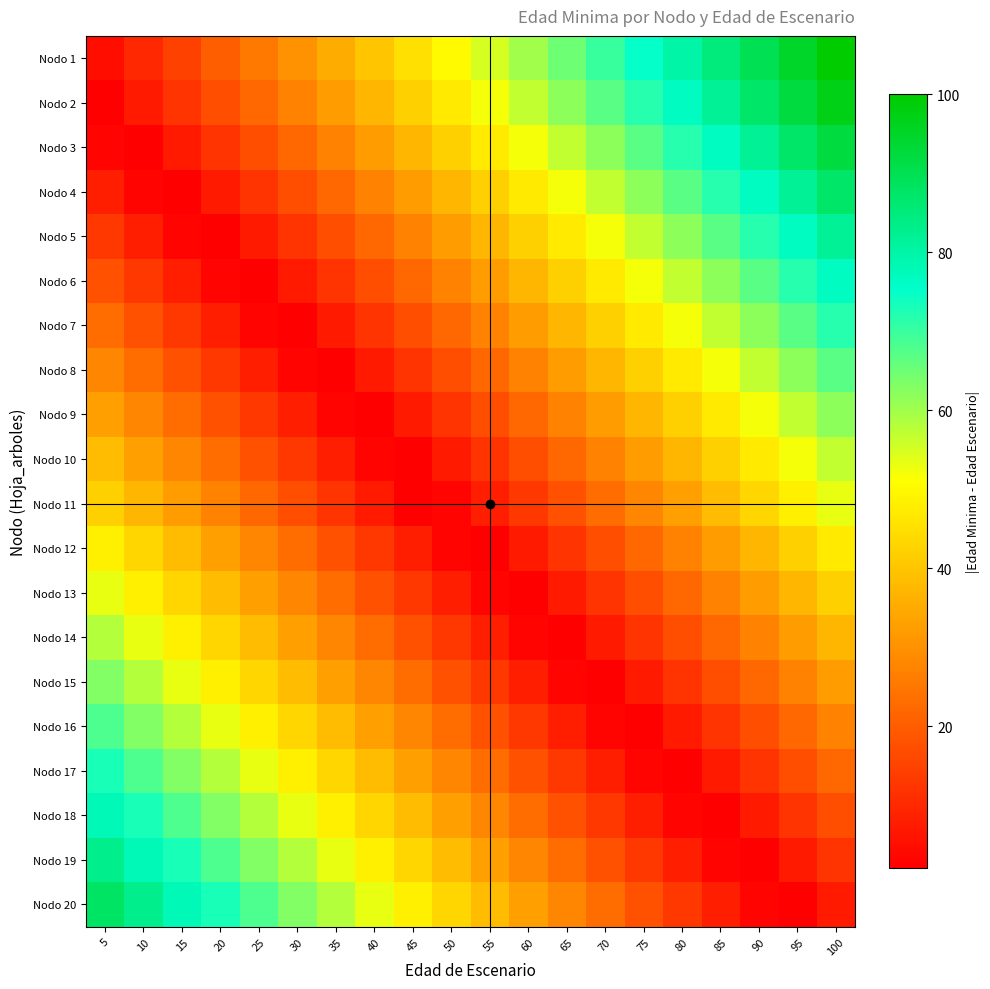

What is the difference between the highest and lowest values at 90?

88